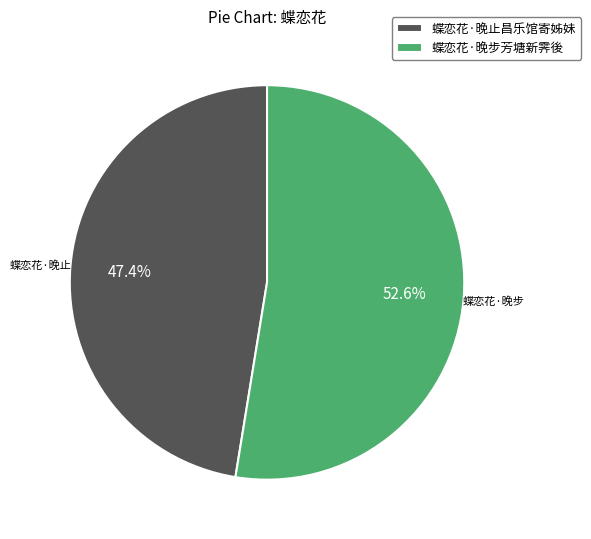

What percentage do 蝶恋花·晚止昌乐馆寄姊妹 and 蝶恋花·晚步芳塘新霁後 together represent?

100.0%